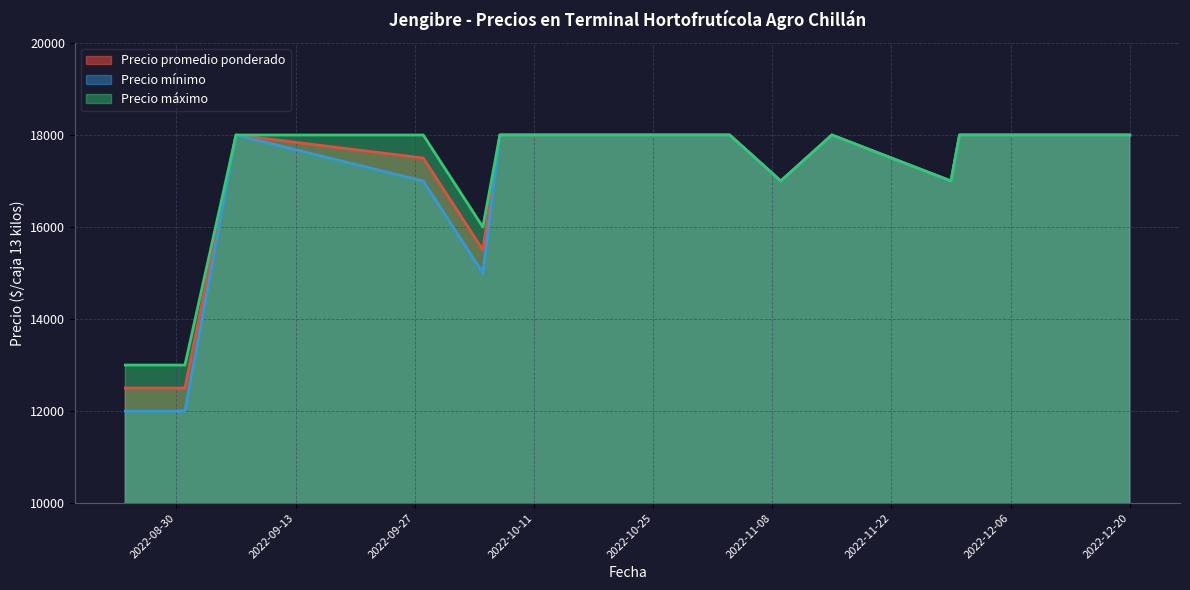

Which has a higher value, 2022-08-24 or 2022-10-07?

2022-10-07